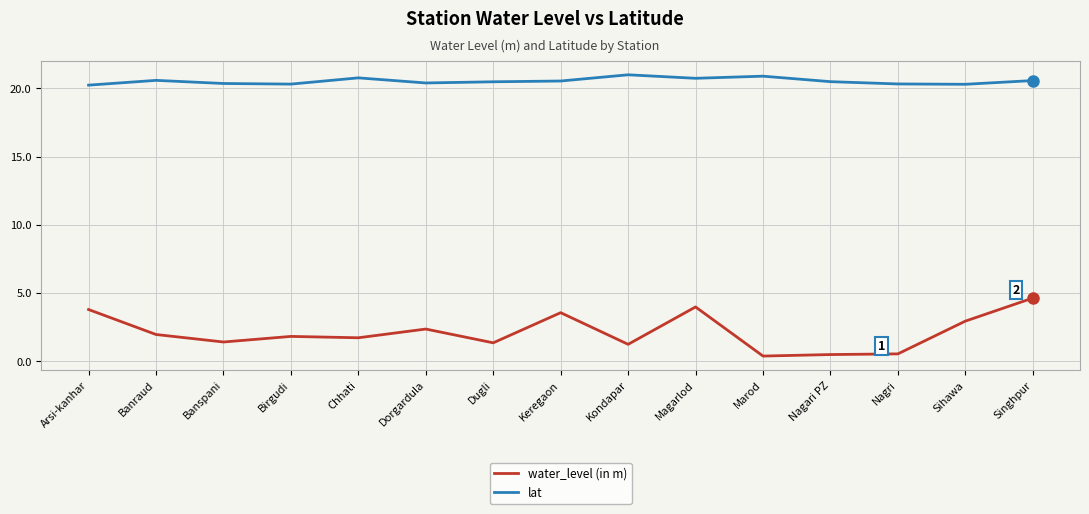

At Dorgardula, list the series in order from largest to smallest.

lat, water_level (in m)